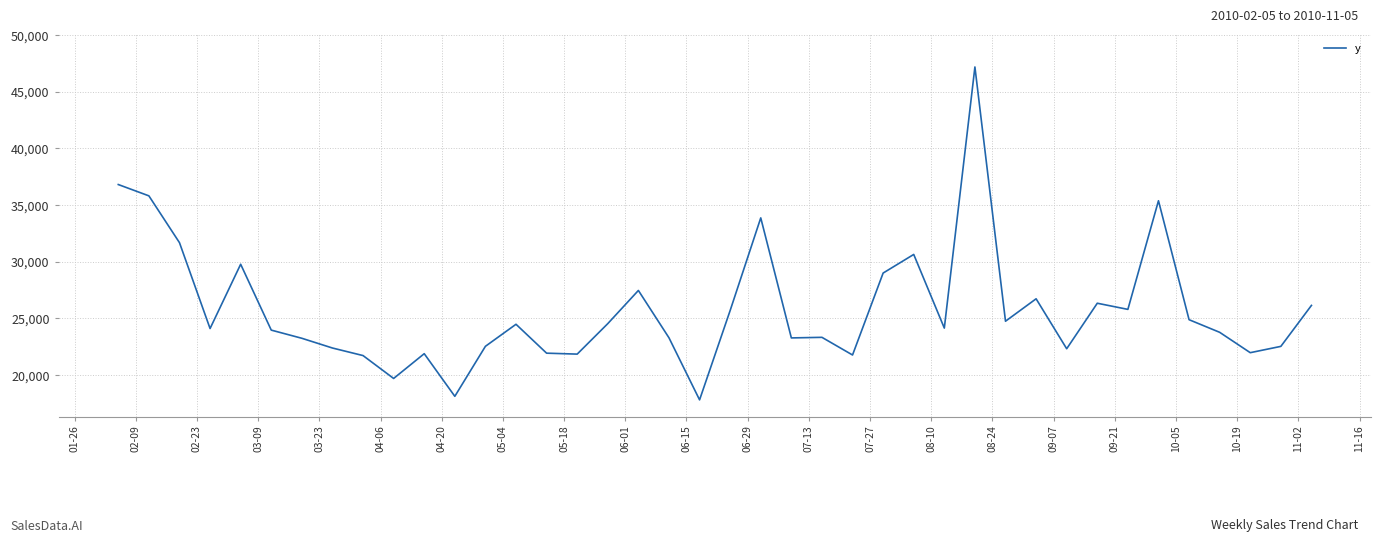

What is the minimum value shown in the chart?

17791.5